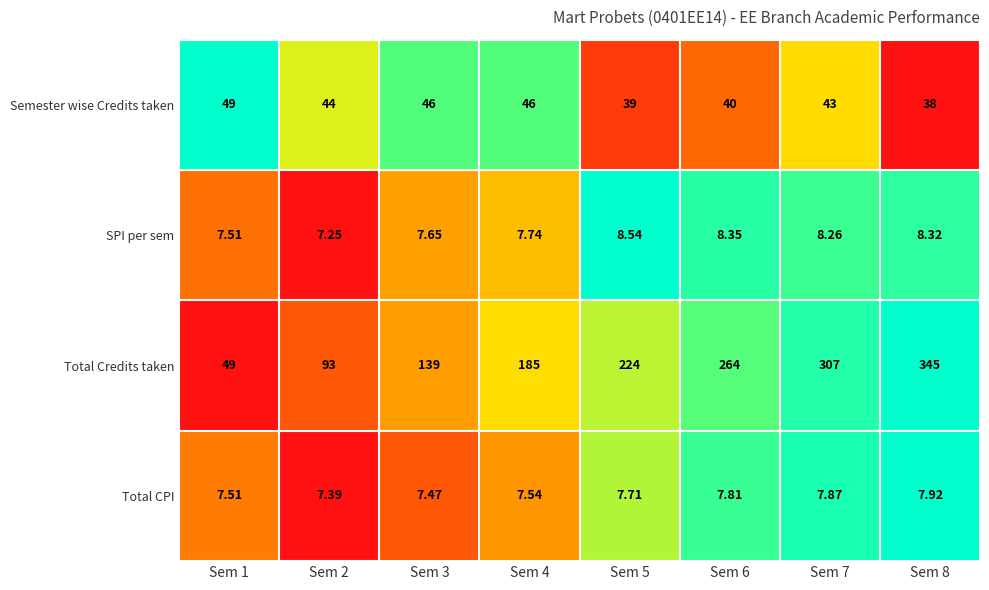

Which series has the largest total across all categories?

Total Credits taken